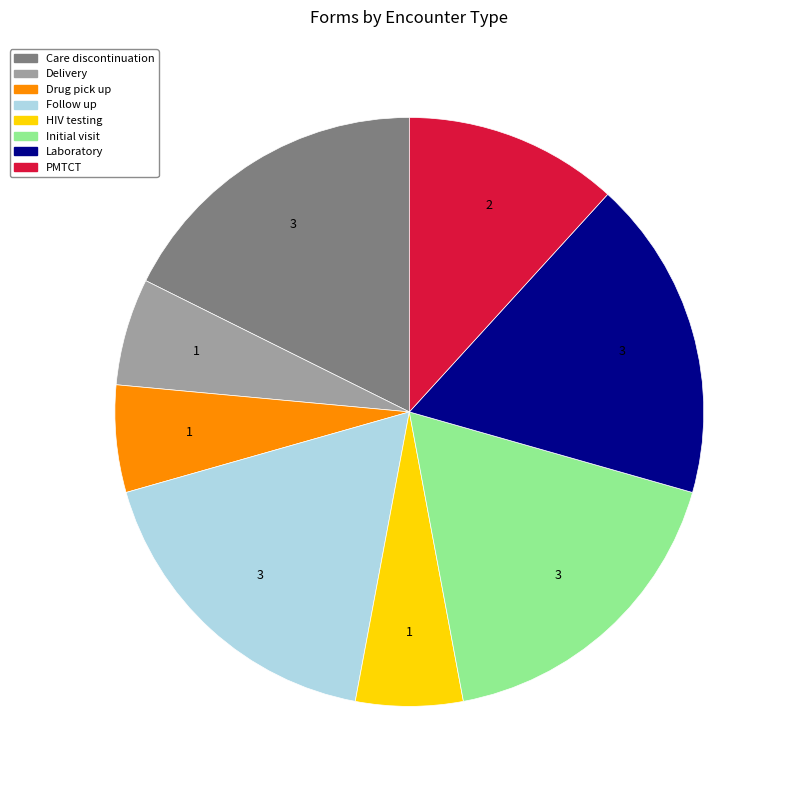

Which has a higher value, Follow up or HIV testing?

Follow up